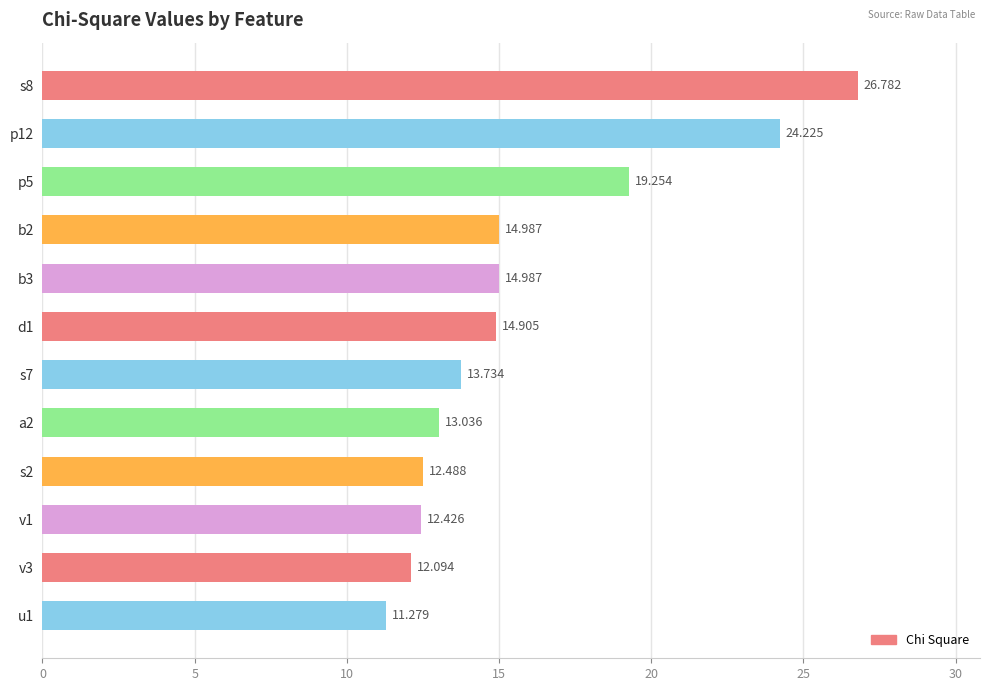

What is the greatest value displayed?

26.8